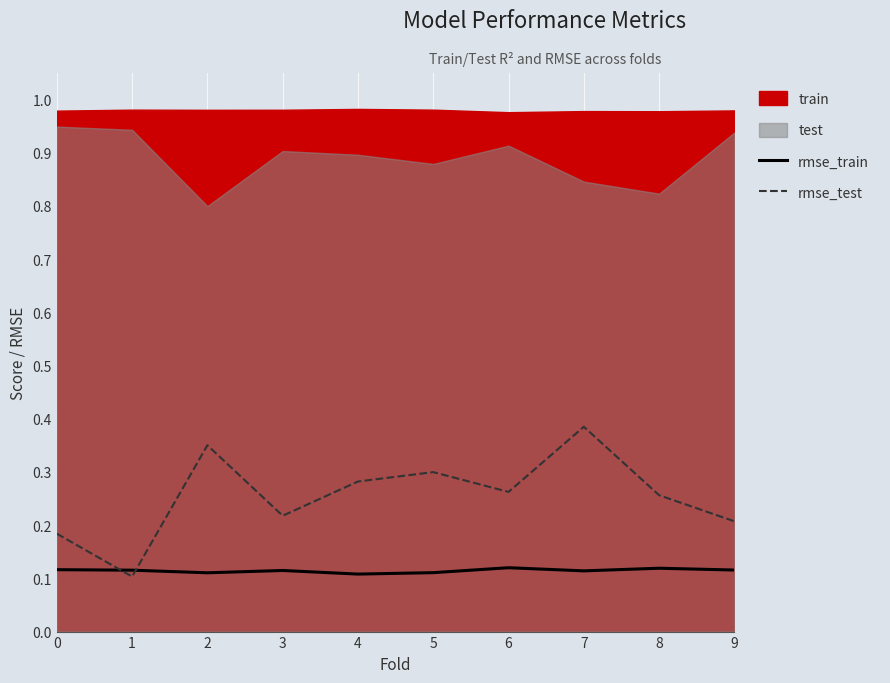

Which category has the lowest value in the rmse_train series?

4